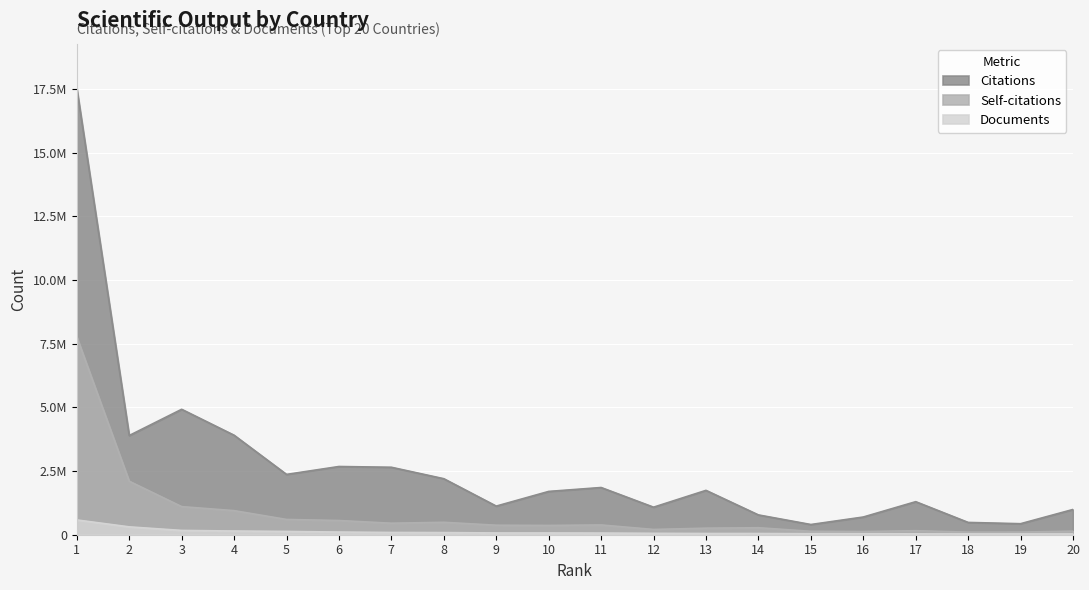

What is the spread (max minus min) of values at 14?

729988